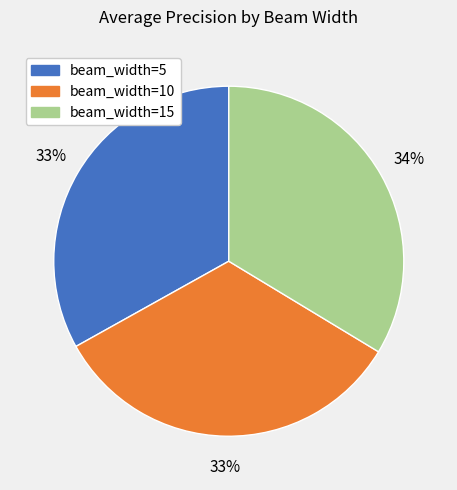

What percentage is the beam_width=10 slice, to the nearest percent?

33%